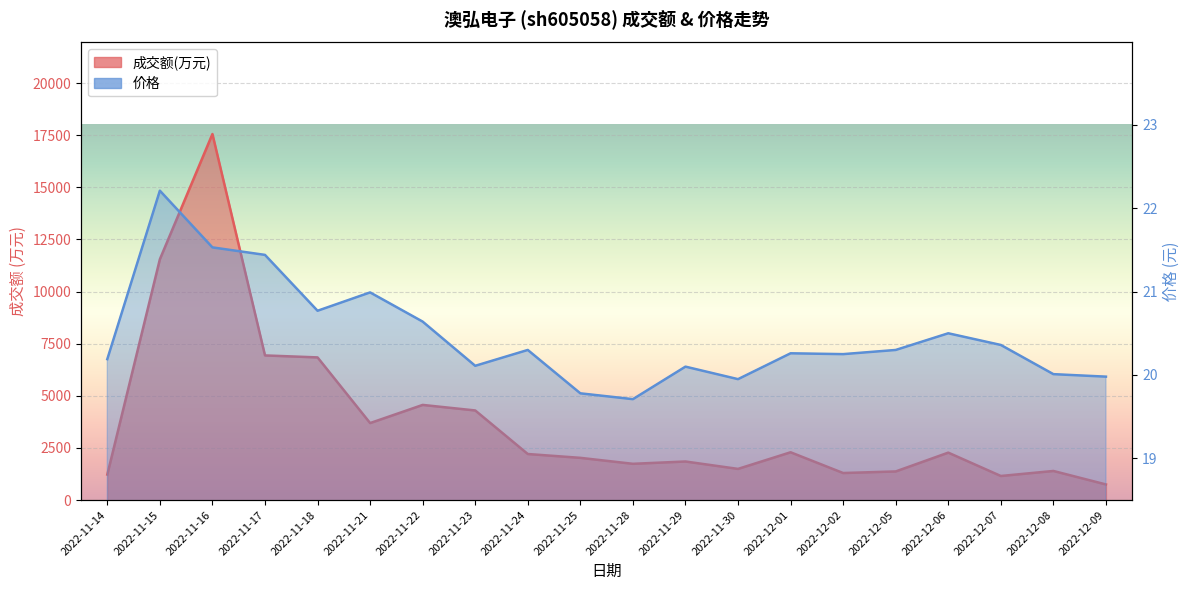

In 价格, how many points are higher than both neighbors (excluding endpoints)?

6